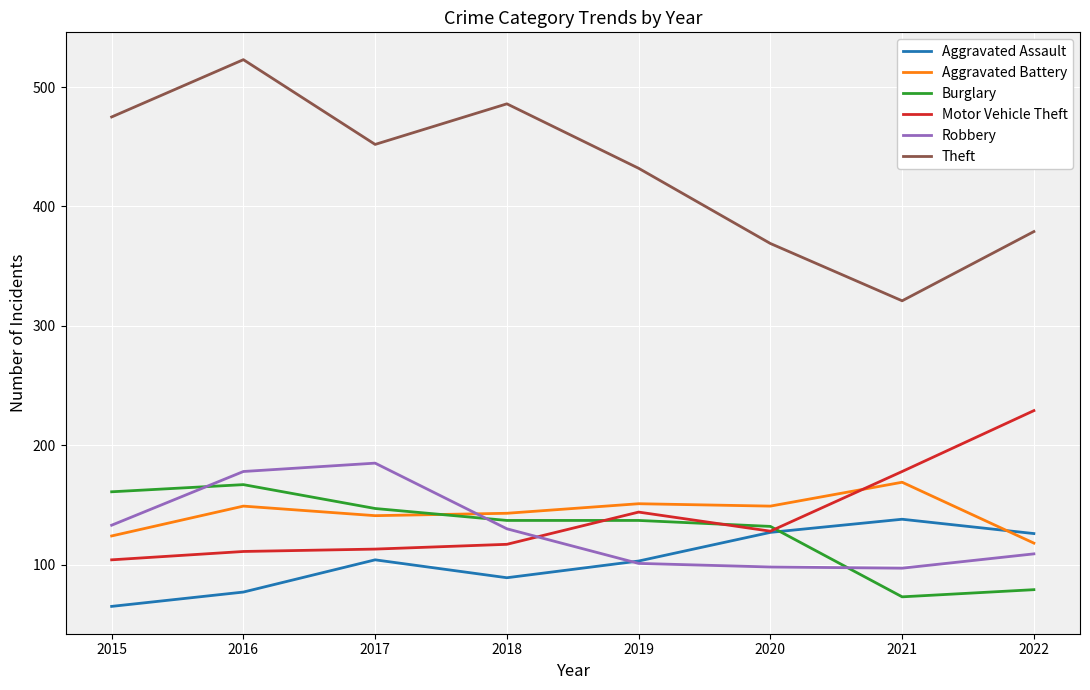

Which series has the largest total across all categories?

Theft